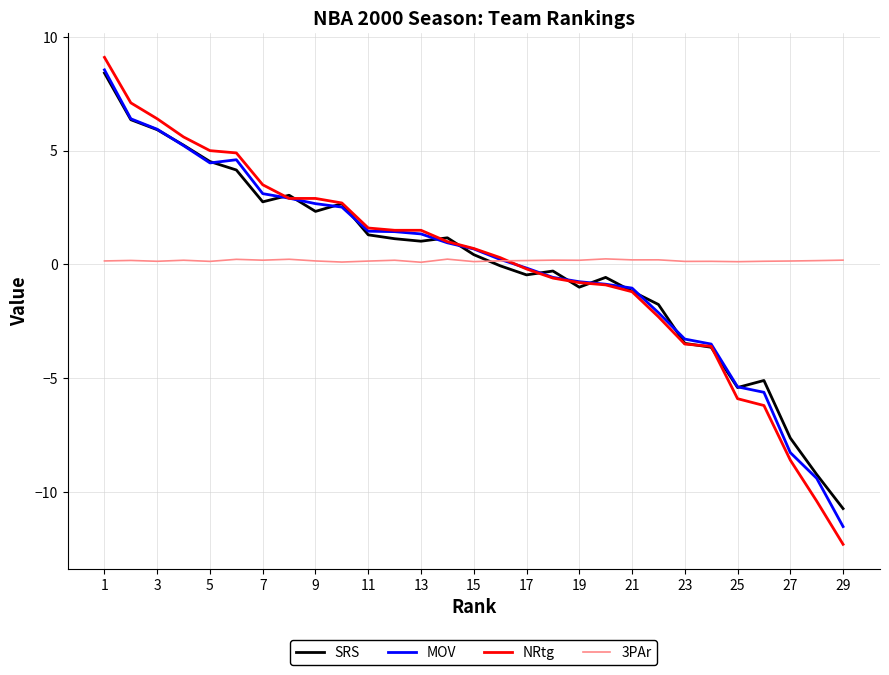

What is the maximum value for NRtg?

9.1